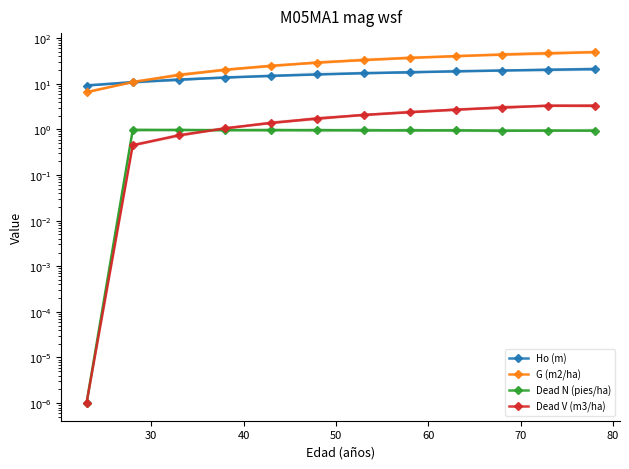

What is the difference between the Dead V (m3/ha) values at 50 and 30?

0.6